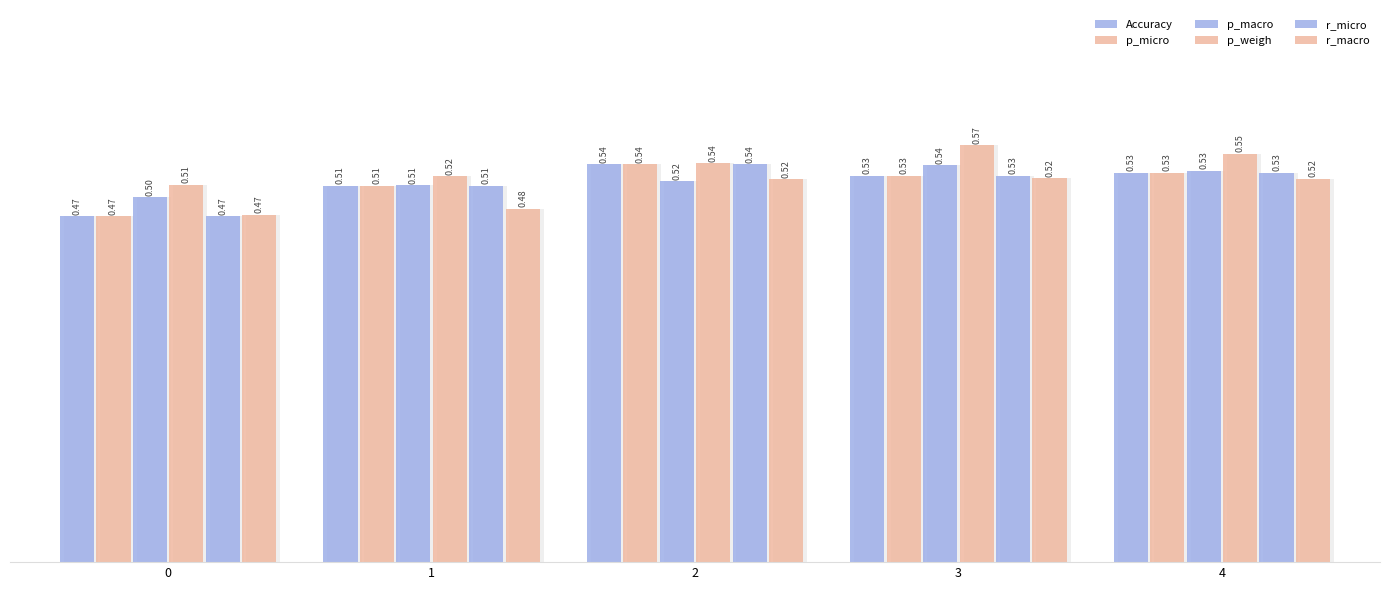

Which series has the largest total across all categories?

p_weigh